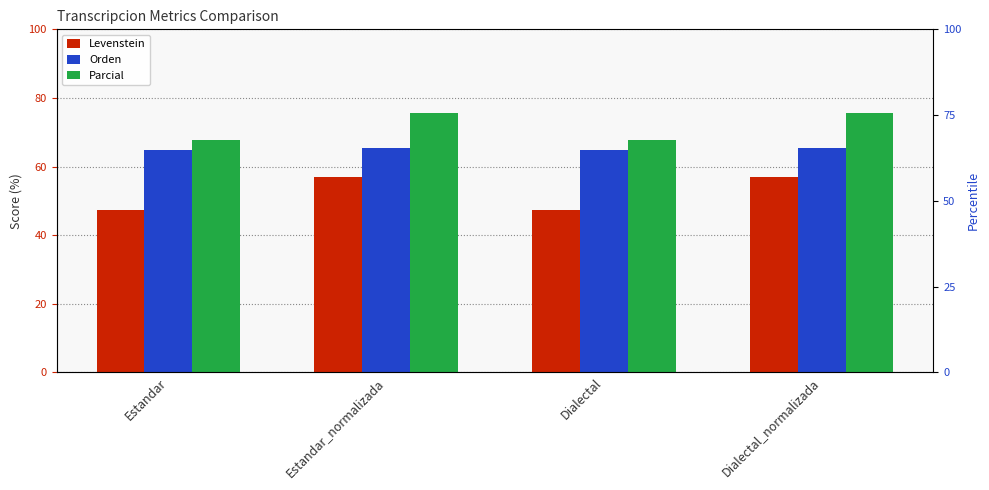

What is the difference between the highest and lowest values at Estandar?

20.4